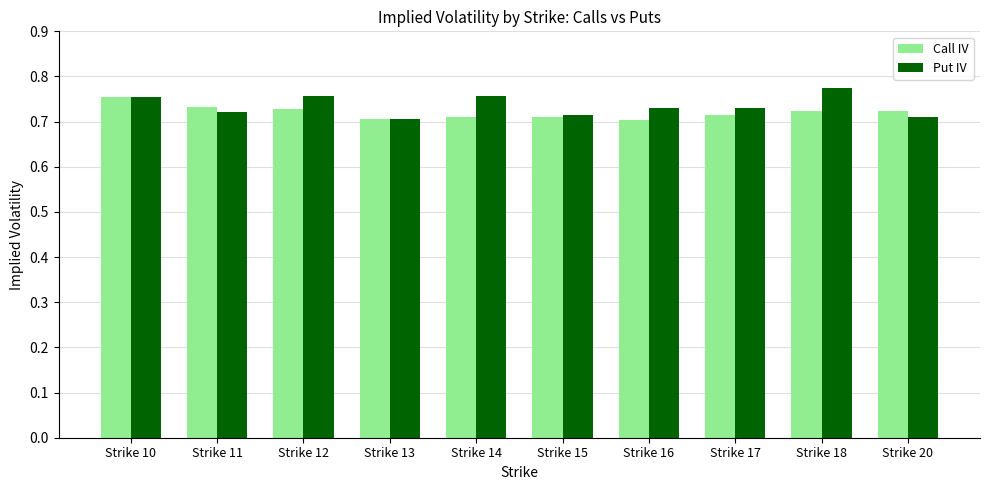

How many Call IV values are between 0 and 1?

10